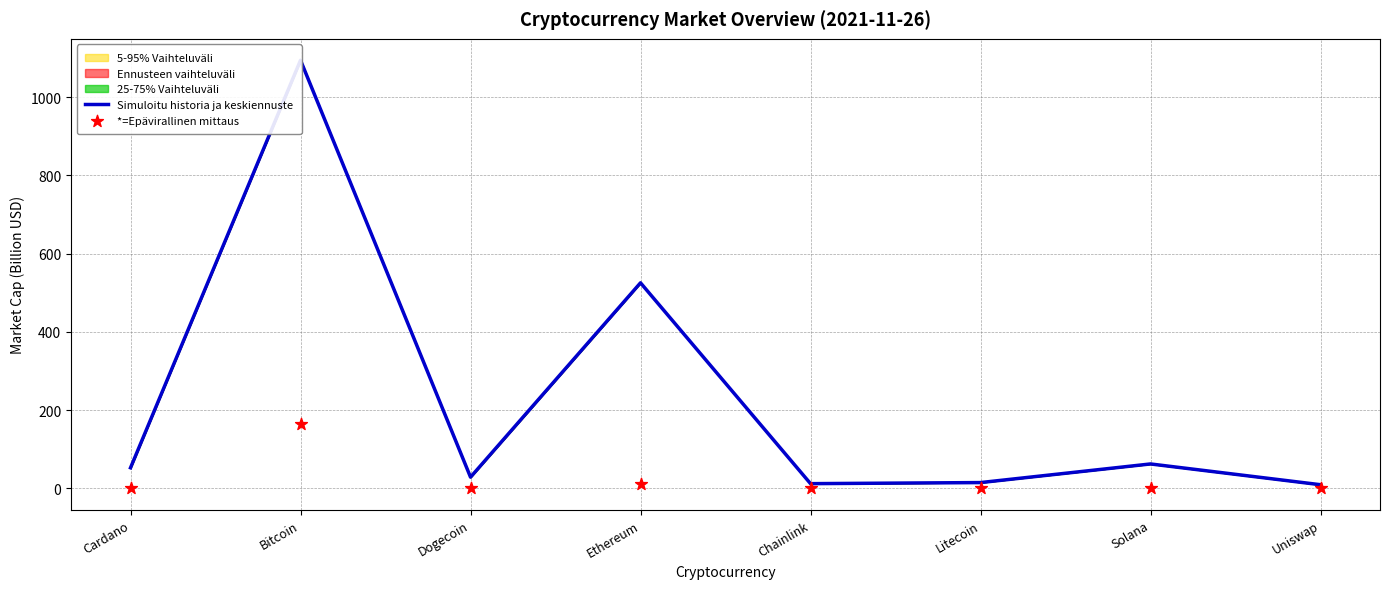

Is the value of *=Epävirallinen mittaus at Dogecoin greater than the value of Simuloitu historia ja keskiennuste at Ethereum?

No